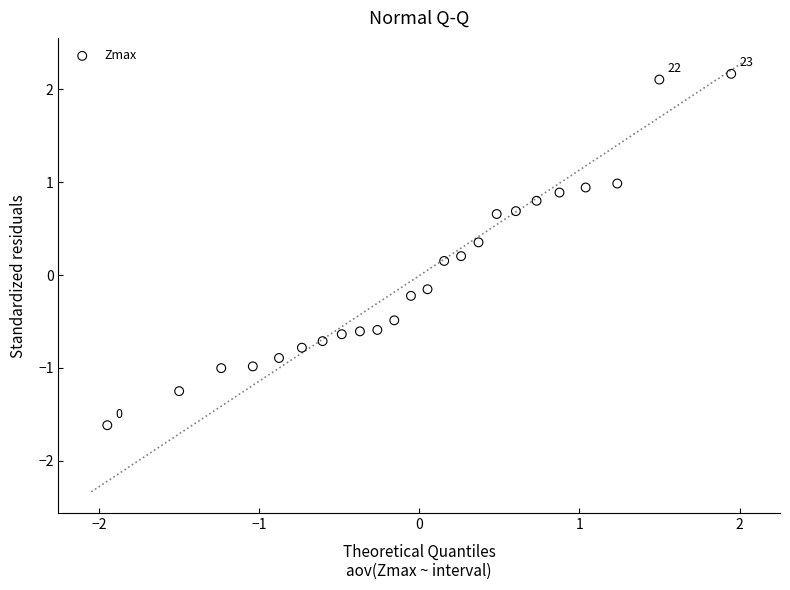

What is the range of X values (max minus min)?

3.9